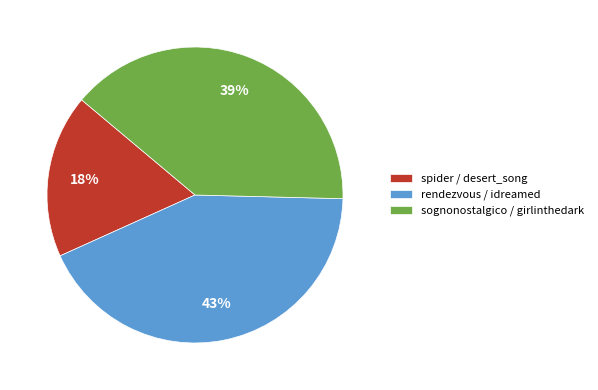

Is it true that spider / desert_song is 6% of the pie?

False